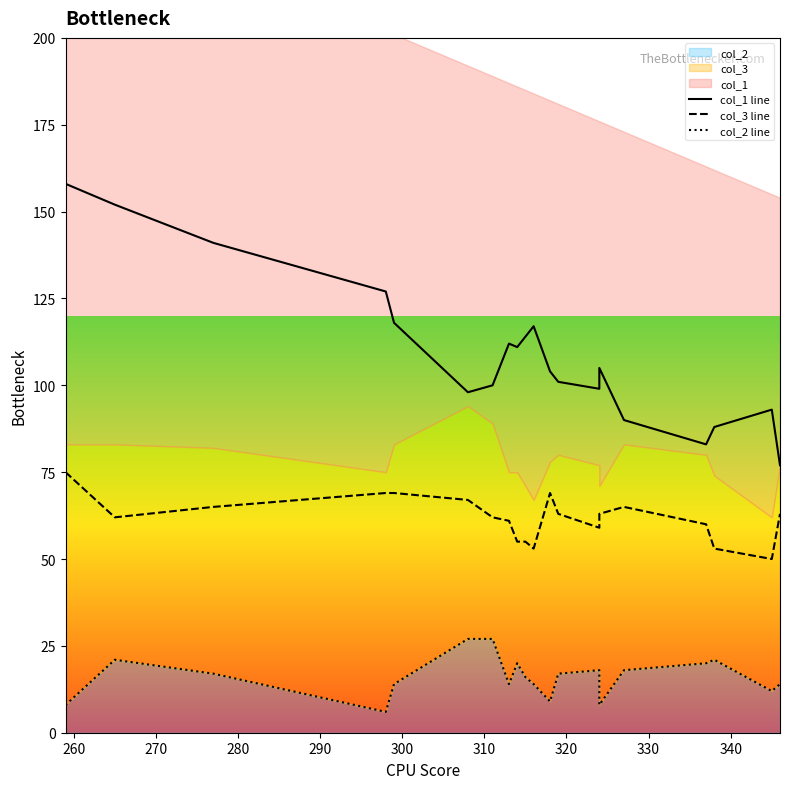

How many data points in col_1 line are less than 105?

10